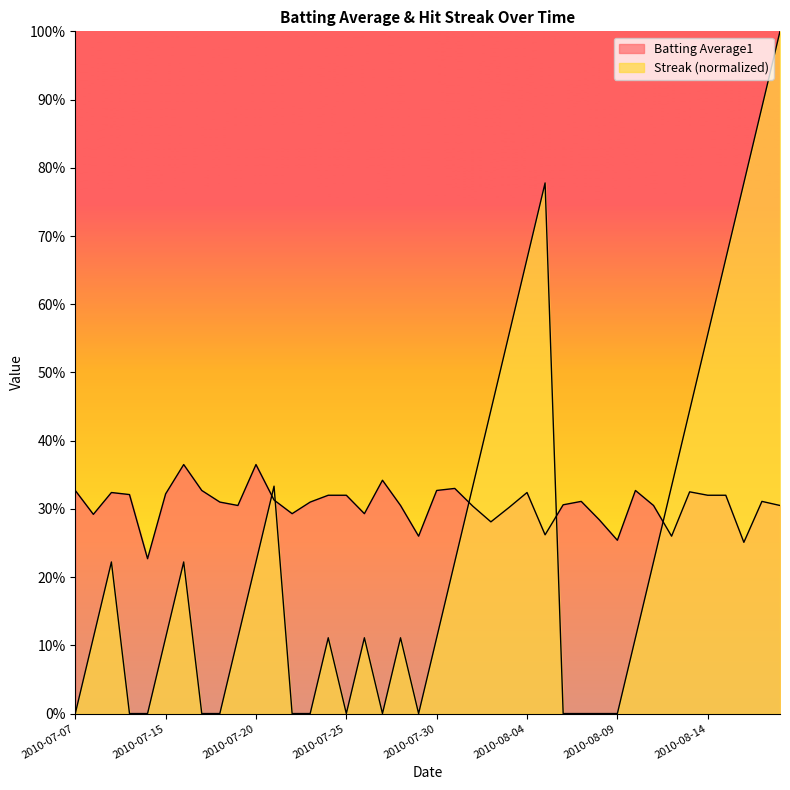

At which label does Streak reach its peak?

2010-08-18